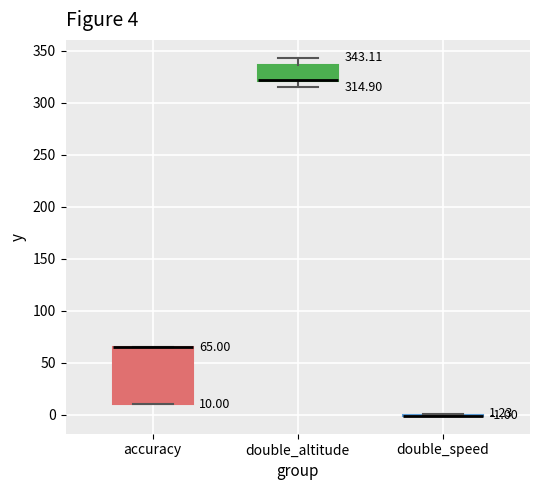

Which box is the tallest, from its lower edge to its upper edge?

accuracy